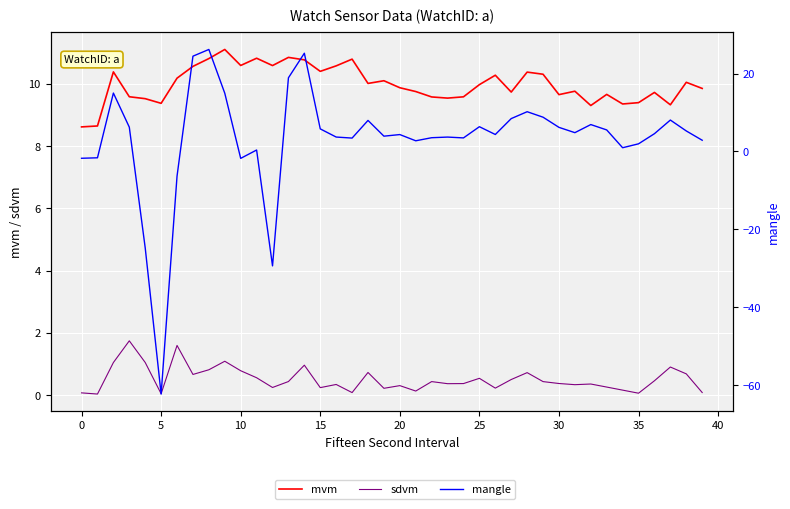

At how many categories does at least one series exceed -30?

40